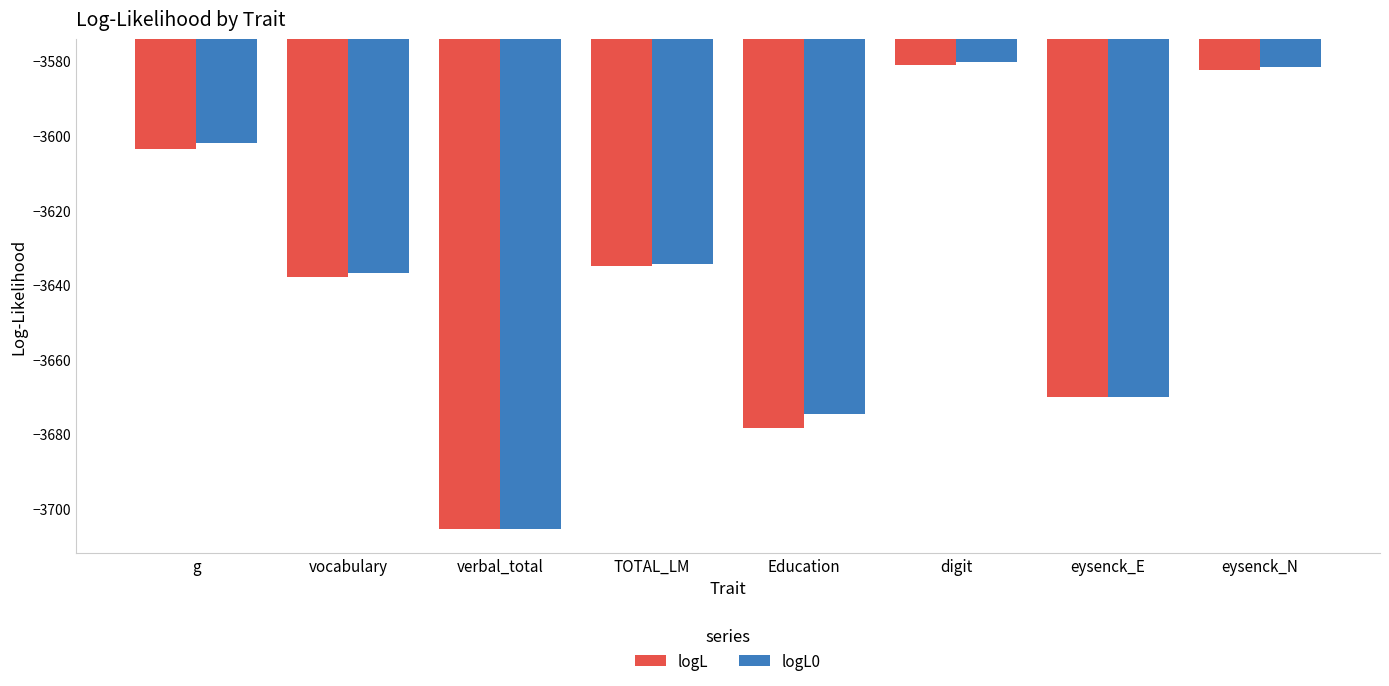

What is the lowest value of the logL0 series?

-3705.6